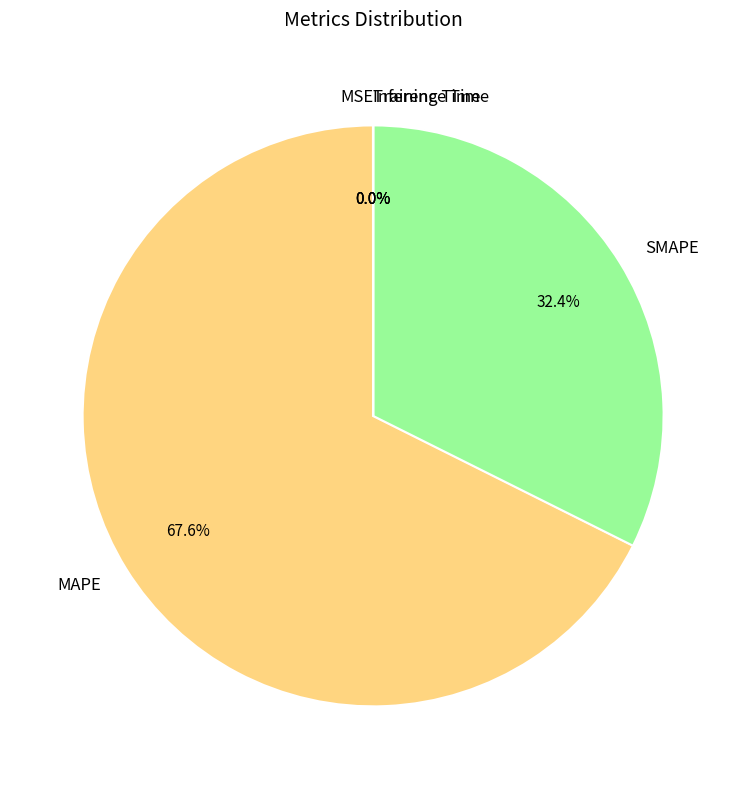

What is the largest slice in the pie chart?

MAPE